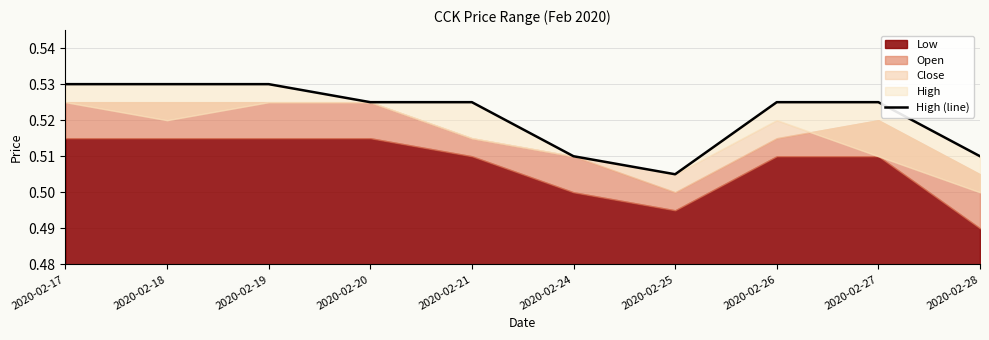

List the labels in order of value, largest first.

2020-02-17, 2020-02-18, 2020-02-19, 2020-02-20, 2020-02-21, 2020-02-26, 2020-02-27, 2020-02-24, 2020-02-28, 2020-02-25